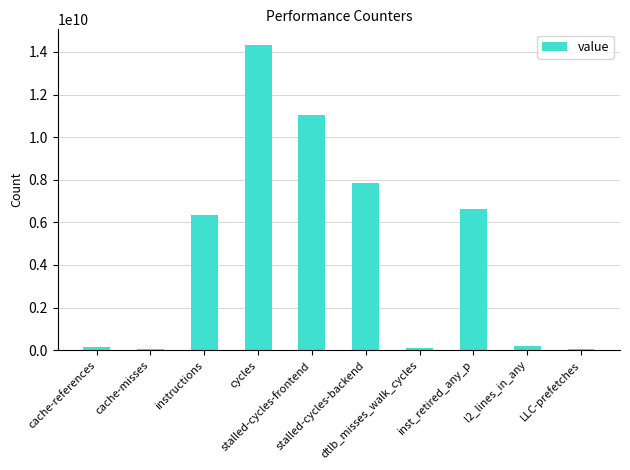

At which label is the value closest to 7190933766?

inst_retired_any_p